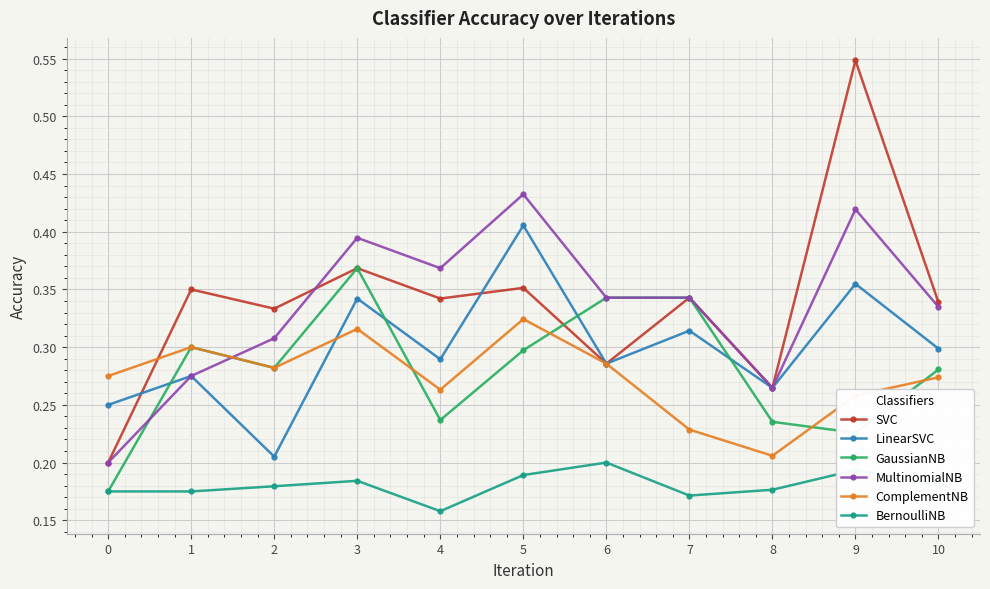

How many lines are shown in the chart?

6